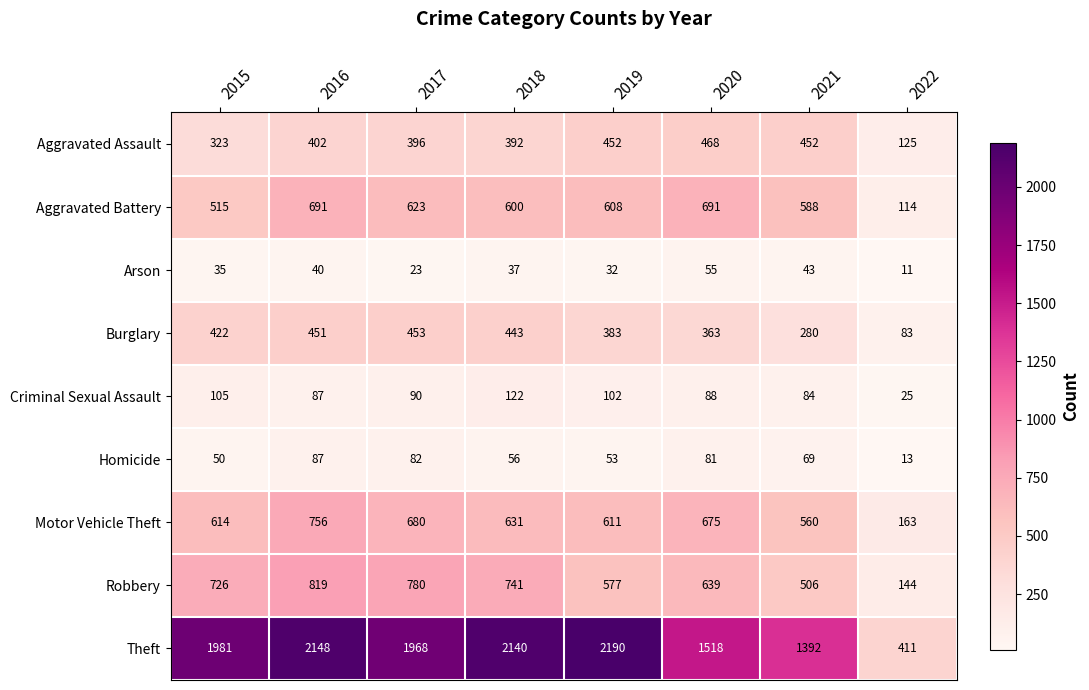

Which series has the largest total across all categories?

Theft